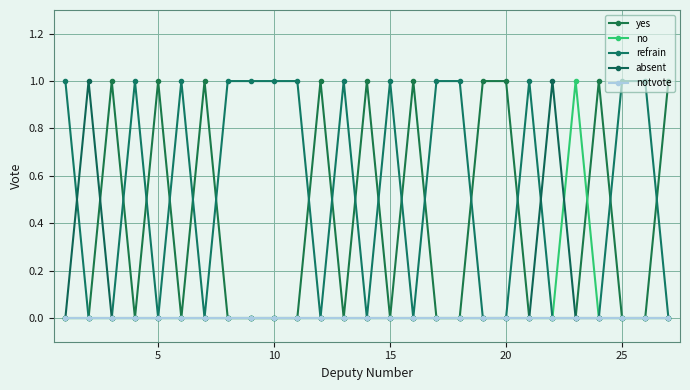

Rank the series by their maximum value, from lowest to highest.

notvote, yes, no, refrain, absent